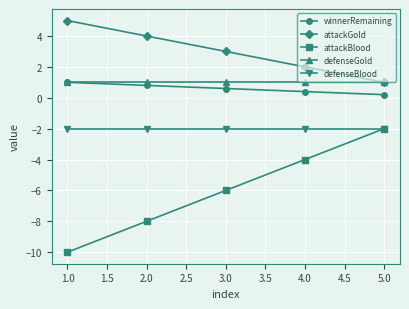

Count the number of categories in the chart.

5